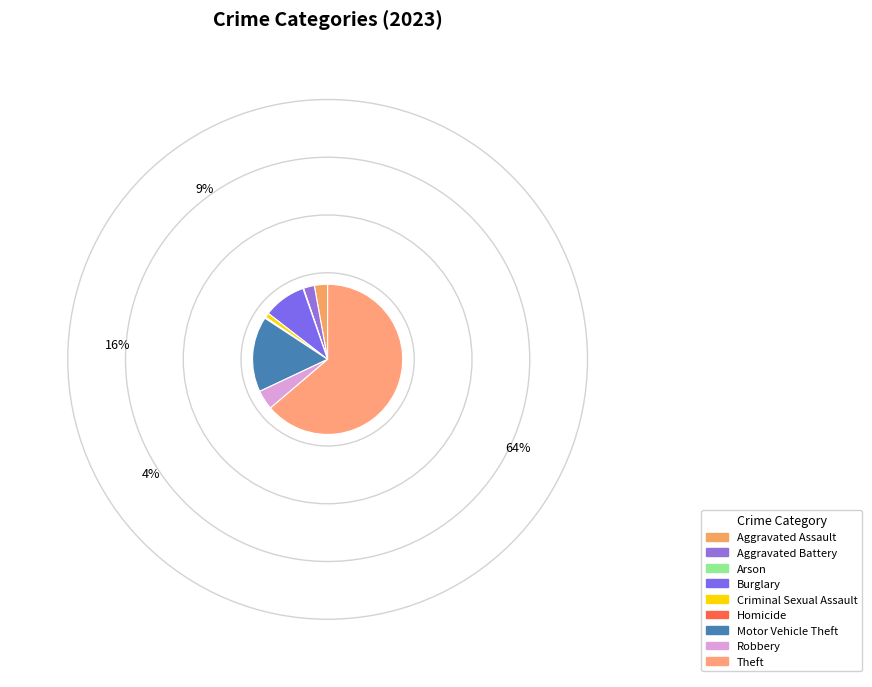

Is there a majority slice in this chart?

Yes